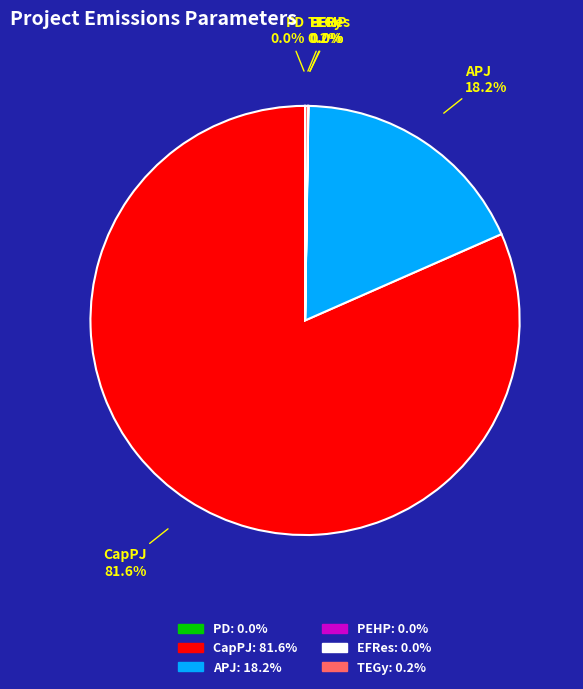

Does any single category account for the majority?

Yes